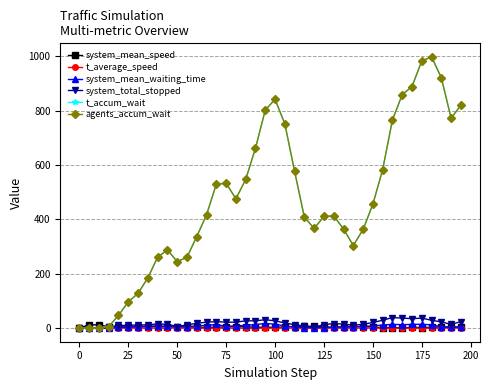

At which category does t_average_speed reach its first local peak?

125